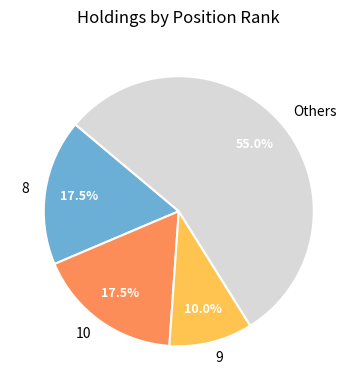

What portion of the pie excludes Others?

45.0%